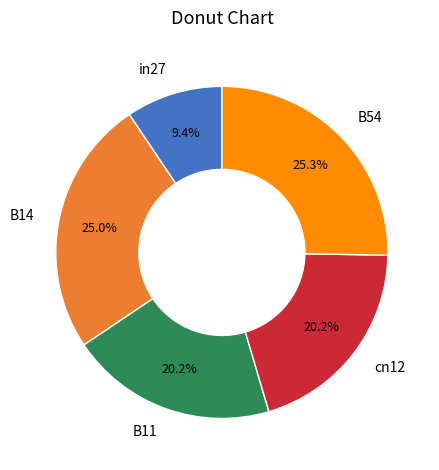

What percentage is NOT represented by in27?

90.6%